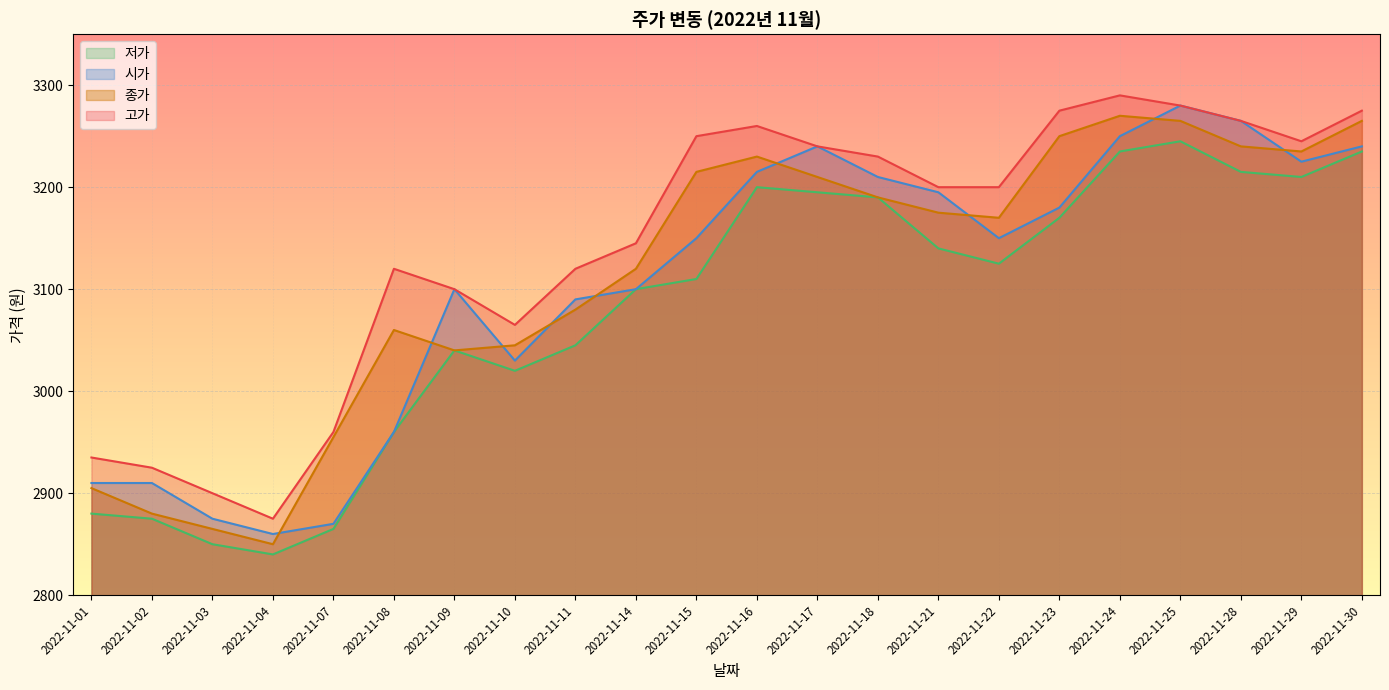

Where is the first local minimum for 고가?

2022-11-04